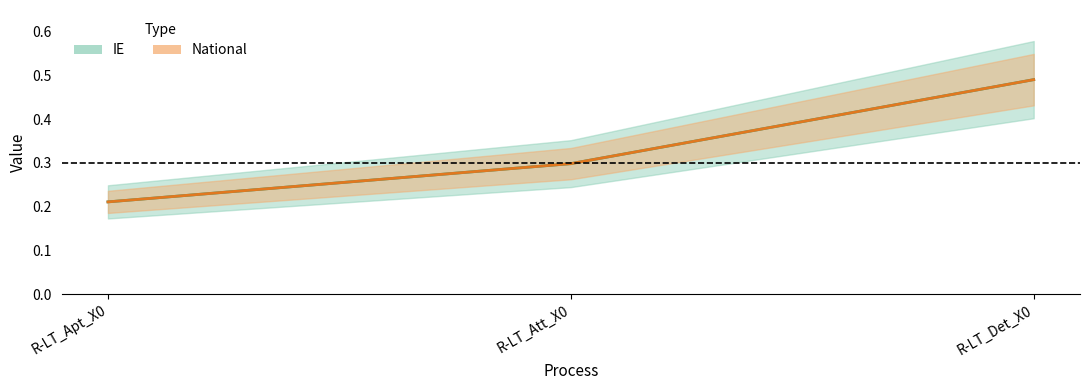

What is the difference between the maximum and minimum values in the National series?

0.3